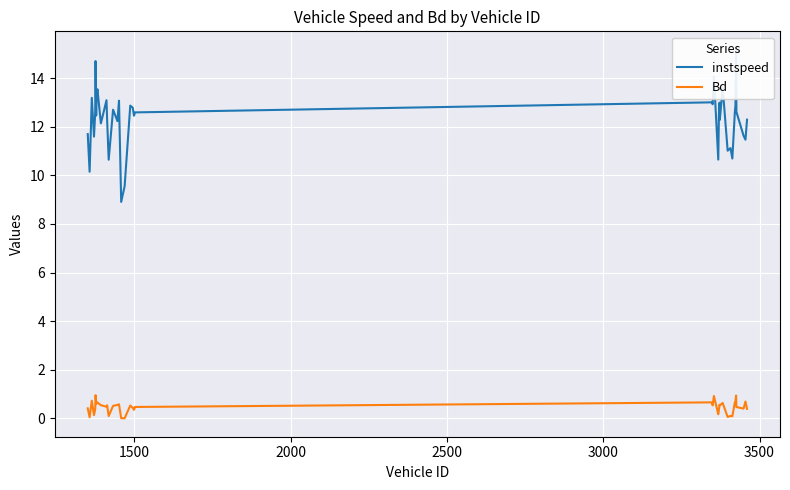

What is the value of the instspeed point at the 34th from the left?

12.6